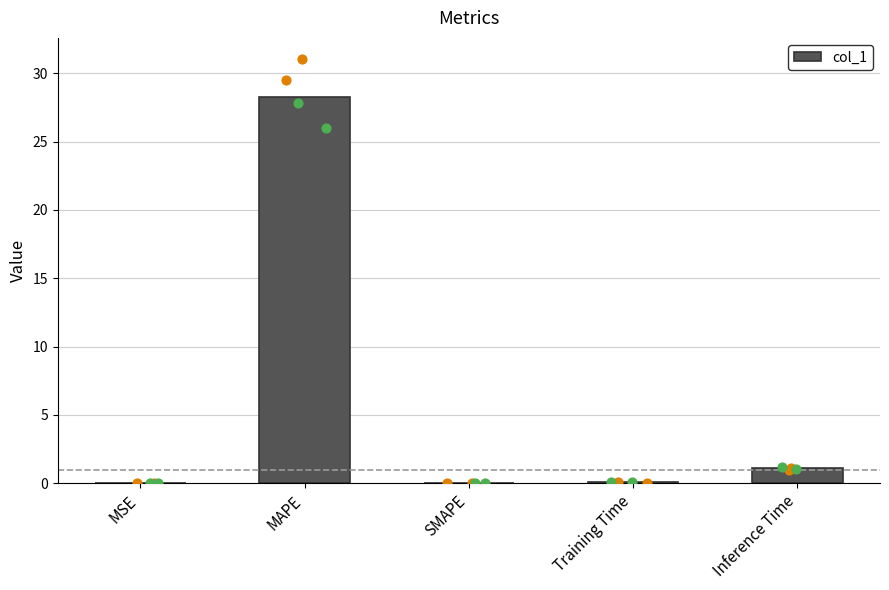

What is the change in value from MSE to MAPE?

+28.3